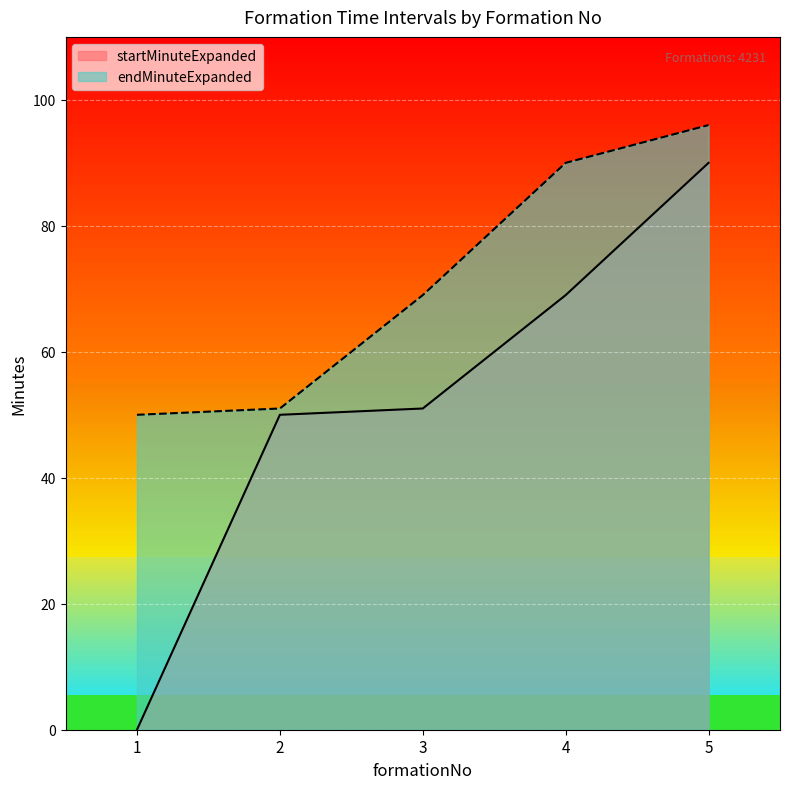

What are all the series names shown in the legend?

startMinuteExpanded, endMinuteExpanded